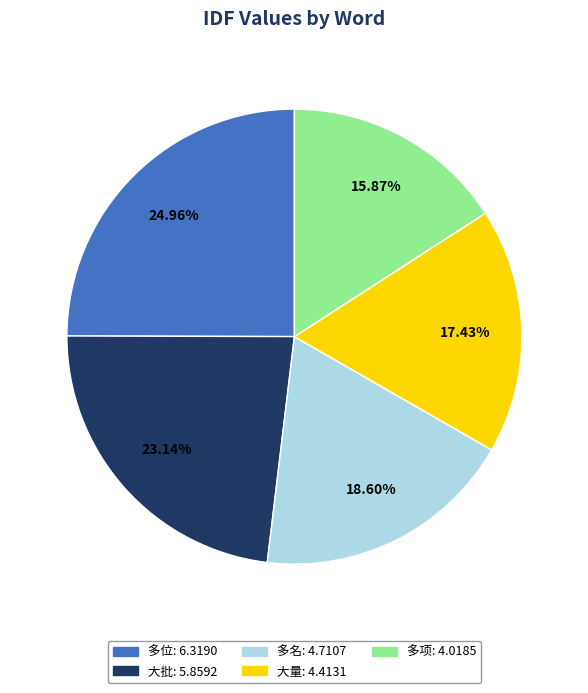

To the nearest percent, what is the average slice percentage?

20%